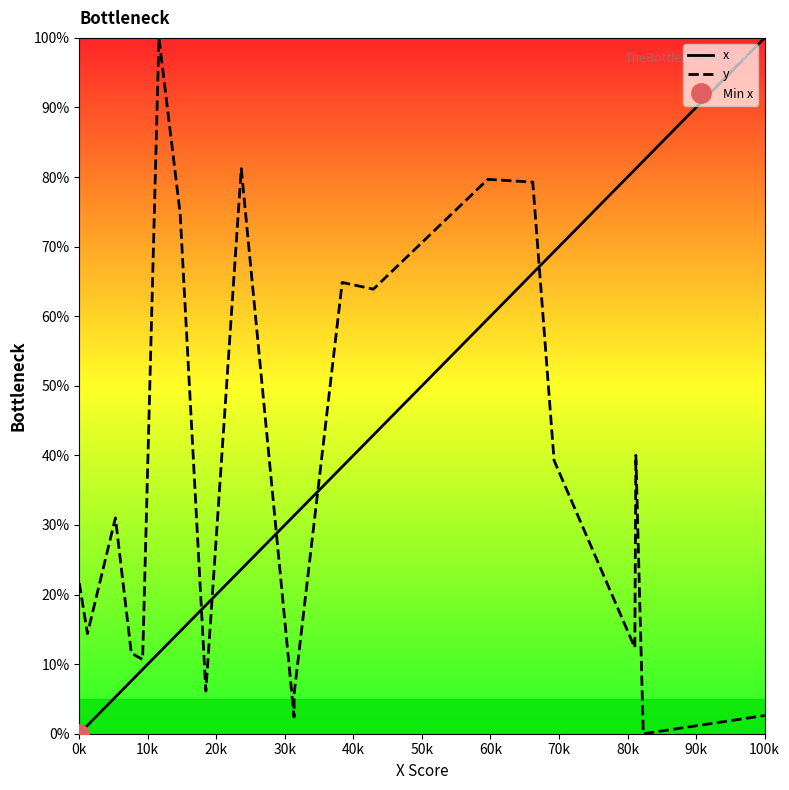

What is the maximum value for y?

100.0